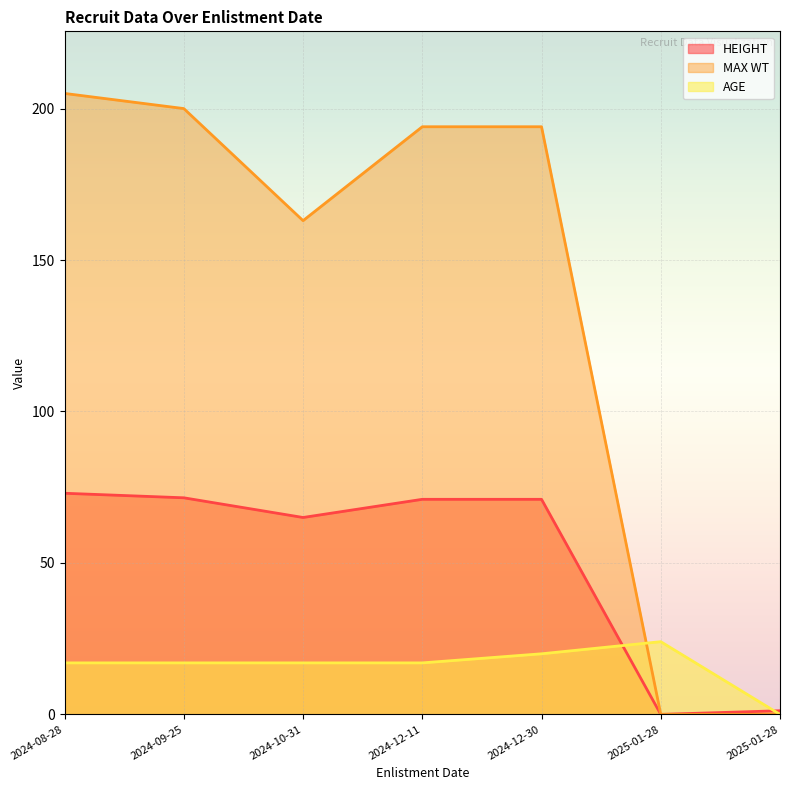

Which label corresponds to the largest value in the chart?

2024-08-28